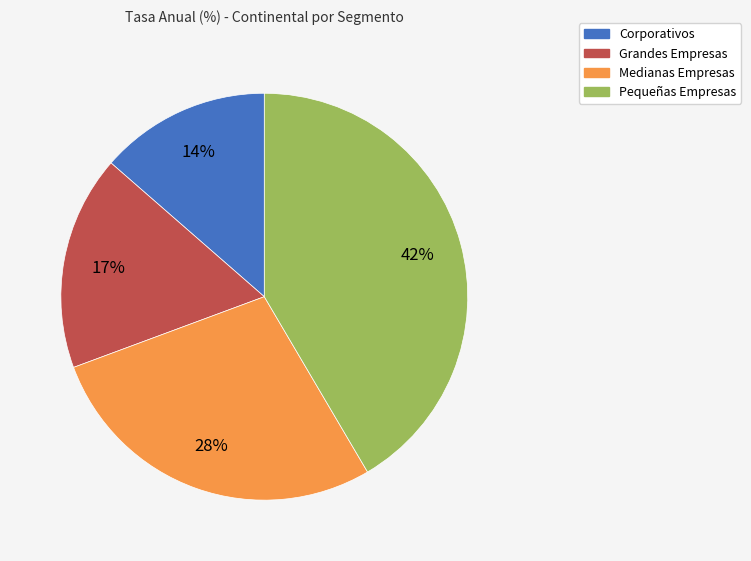

Combined, do Pequeñas Empresas and Grandes Empresas account for over 50%?

Yes